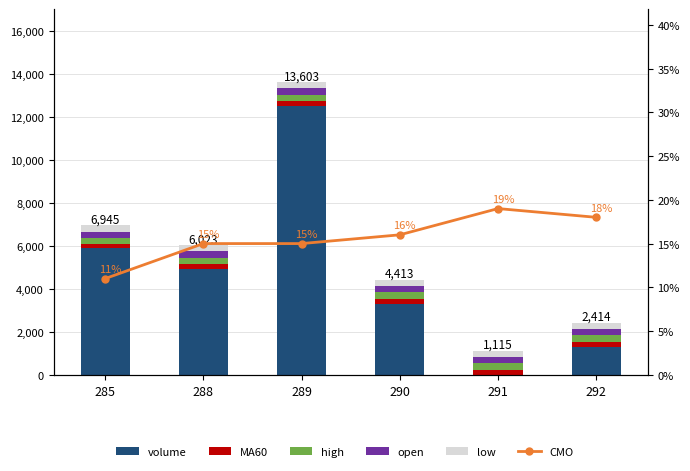

What is the sum of all open values?

1737.0